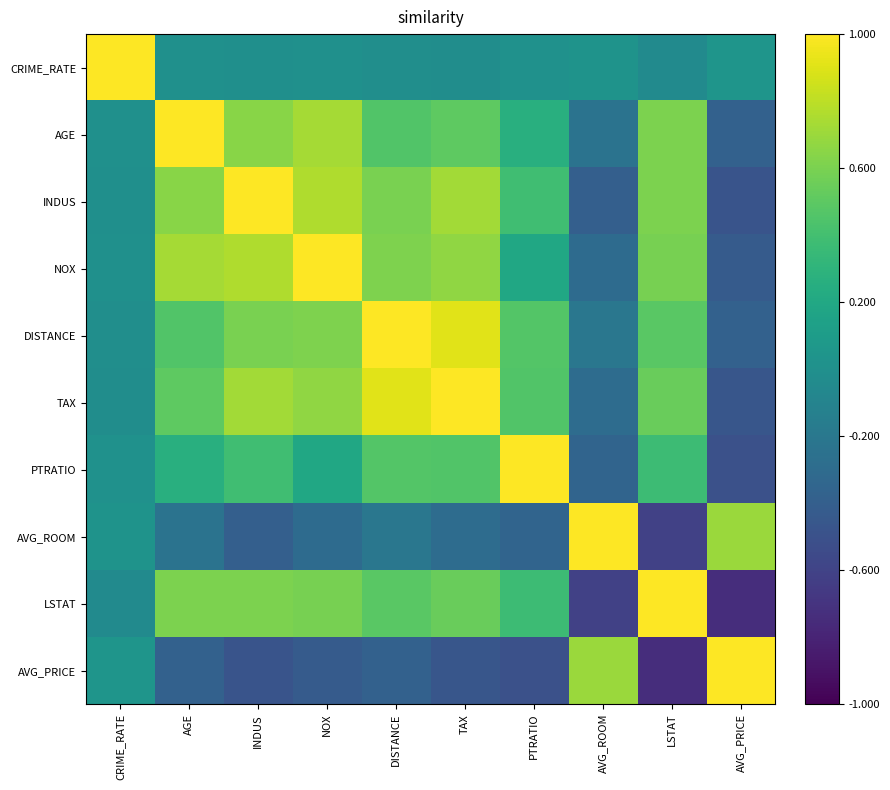

What is the minimum value shown in the chart?

-0.7